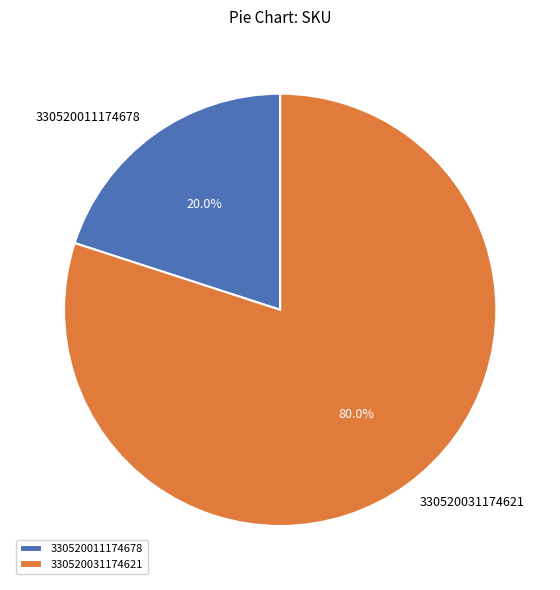

What portion of the pie excludes 330520031174621?

20.0%